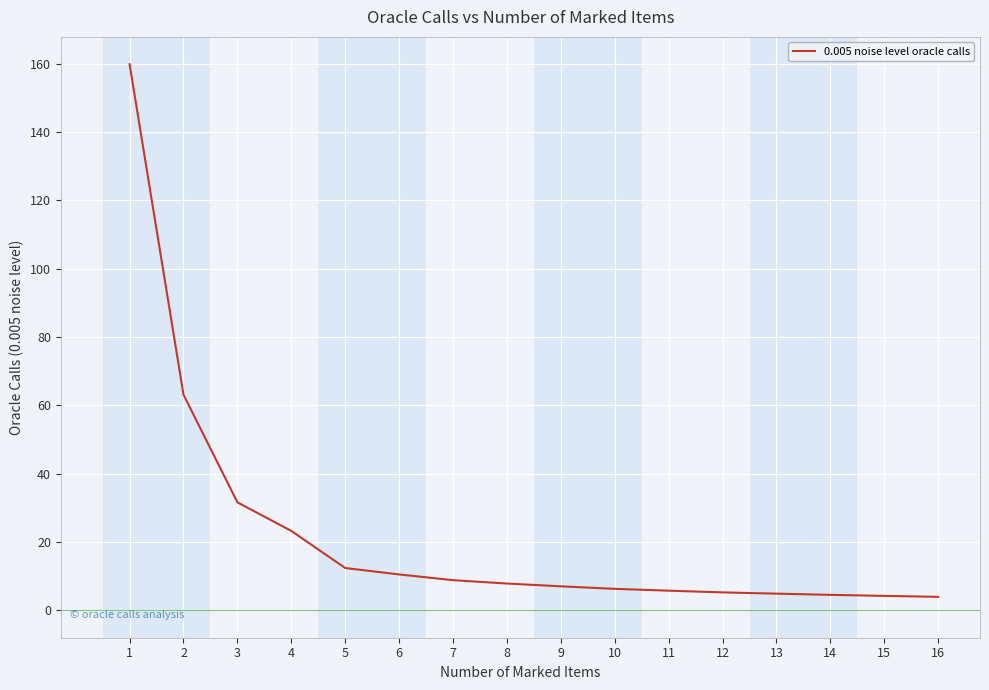

Approximately how many times larger is the value at 4 compared to 8?

3.0